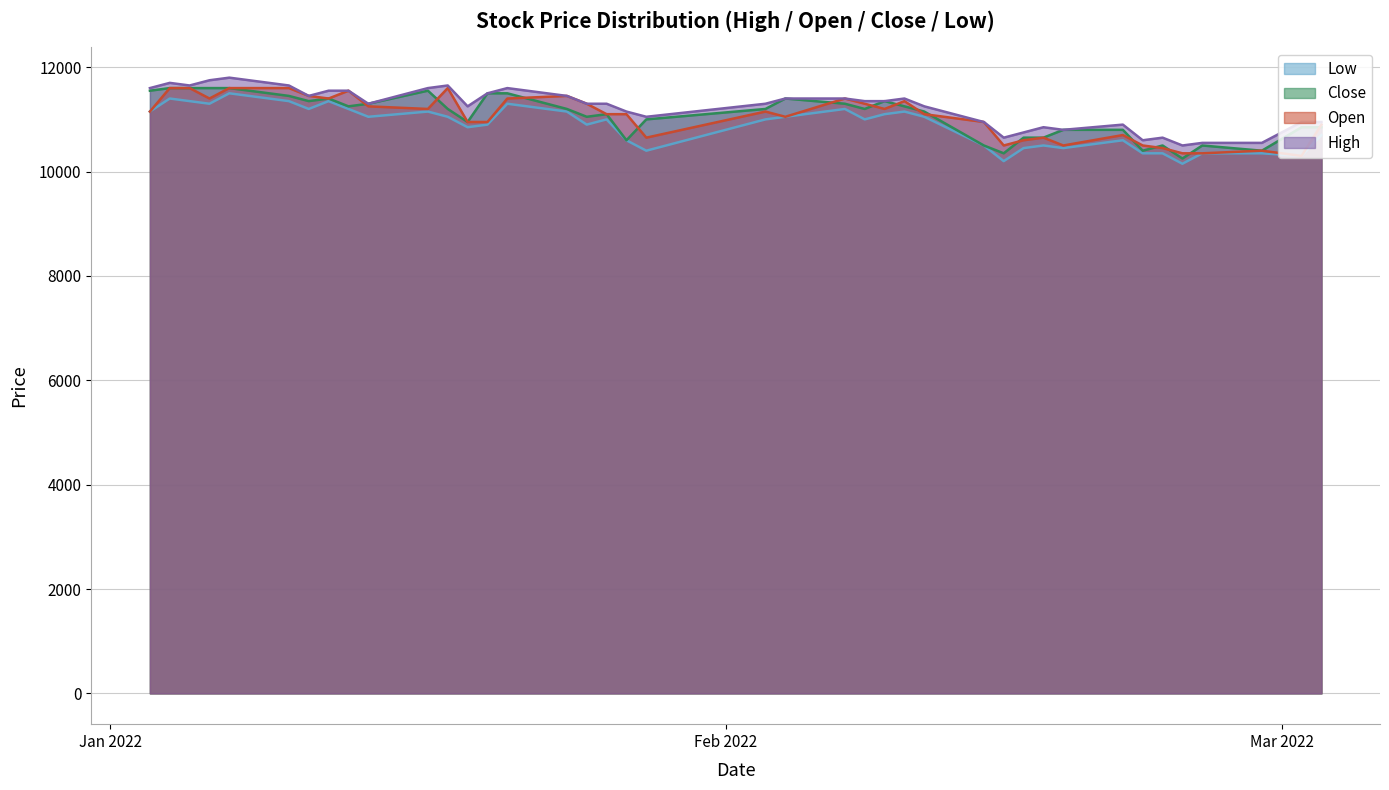

Reading left to right, transcribe all the data shown in this chart.

High: 11600	11700	11650	11750	11800	11650	11450	11550	11550	11300	11600	11650	11250	11500	11600	11450	11300	11300	11150	11050	11300	11400	11400	11350	11350	11400	11250	10950	10650	10750	10850	10800	10900	10600	10650	10500	10550	10550	10950	10950
Open: 11150	11600	11600	11400	11600	11600	11450	11400	11550	11250	11200	11600	10950	10950	11400	11450	11300	11100	11100	10650	11150	11050	11400	11300	11200	11350	11100	10950	10500	10600	10650	10500	10700	10500	10450	10350	10350	10400	10300	10900
Close: 11550	11600	11600	11600	11600	11450	11350	11400	11250	11300	11550	11200	10950	11500	11500	11200	11050	11100	10600	11000	11200	11400	11300	11200	11350	11250	11150	10500	10350	10650	10650	10800	10800	10400	10500	10250	10500	10400	10850	10850
Low: 11150	11400	11350	11300	11500	11350	11200	11350	11200	11050	11150	11050	10850	10900	11300	11150	10900	11000	10600	10400	11000	11050	11200	11000	11100	11150	11050	10500	10200	10450	10500	10450	10600	10350	10350	10150	10350	10350	10300	10700